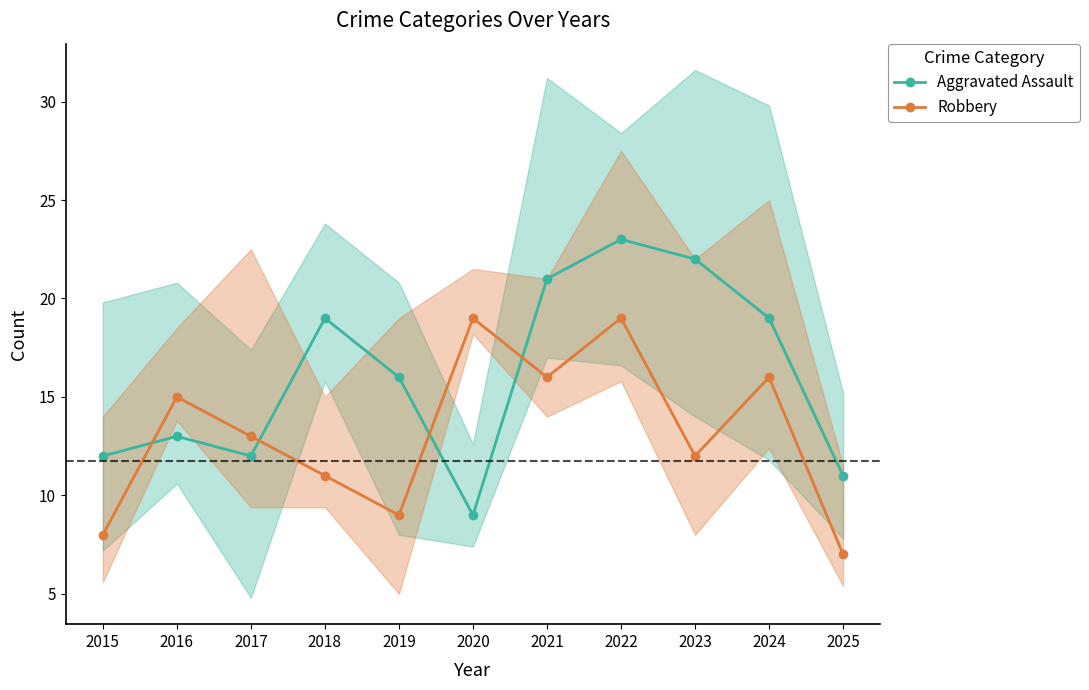

How many lines are shown in the chart?

2